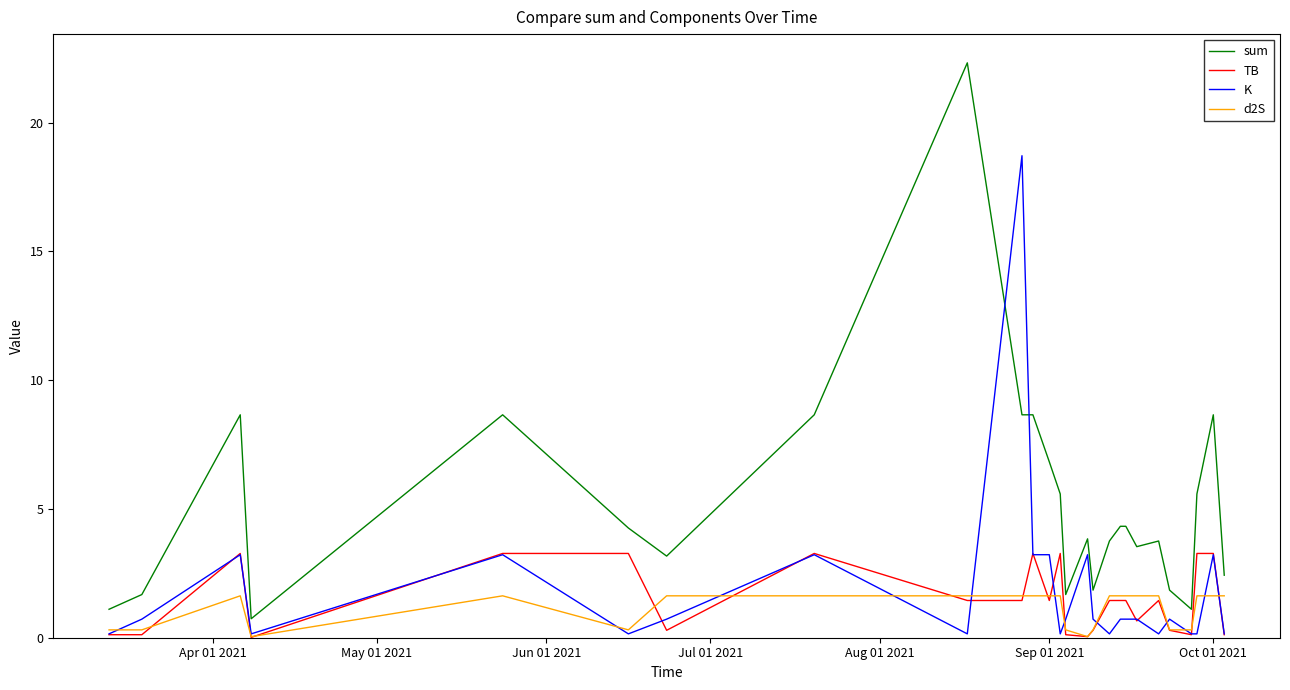

Which series has the largest total across all categories?

sum